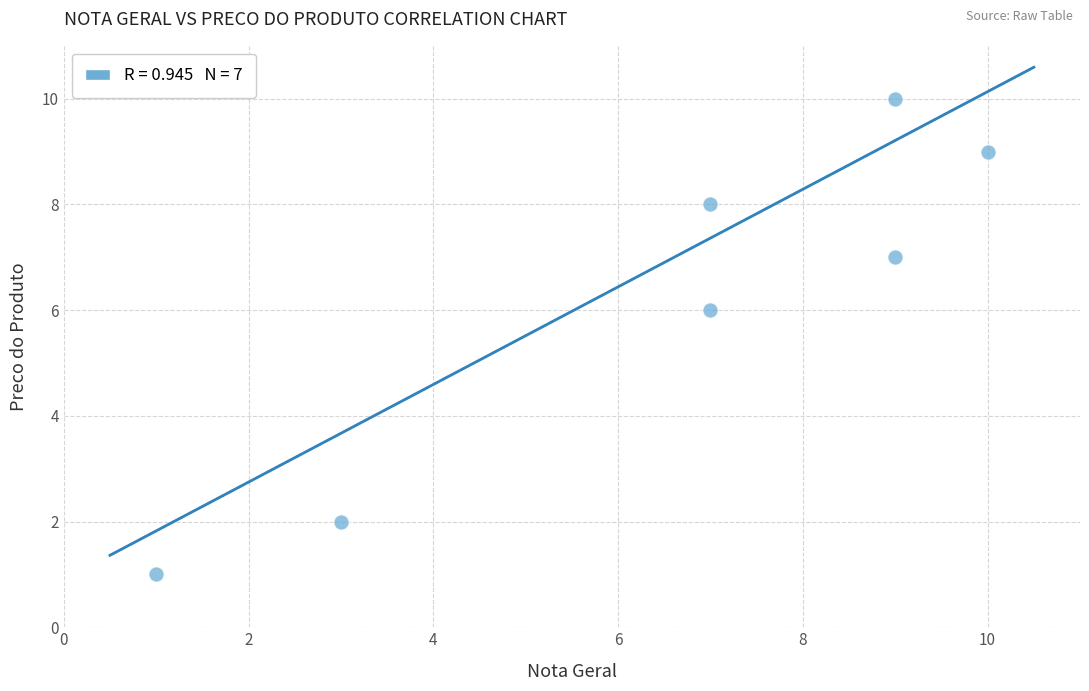

What Y value in the scatter plot is closest to 5?

6